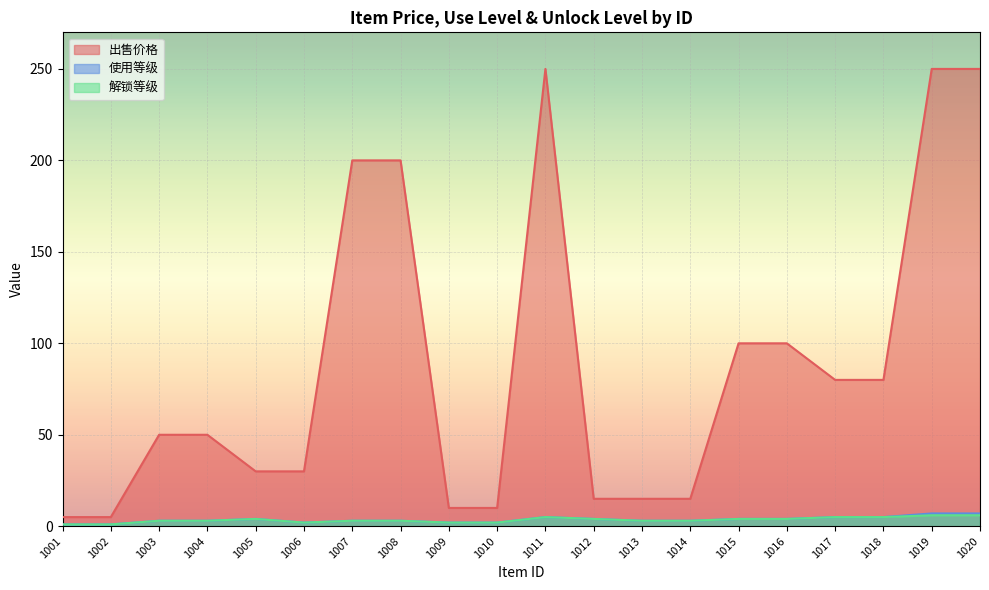

Rank the series at 1017 from lowest to highest value.

使用等级, 解锁等级, 出售价格